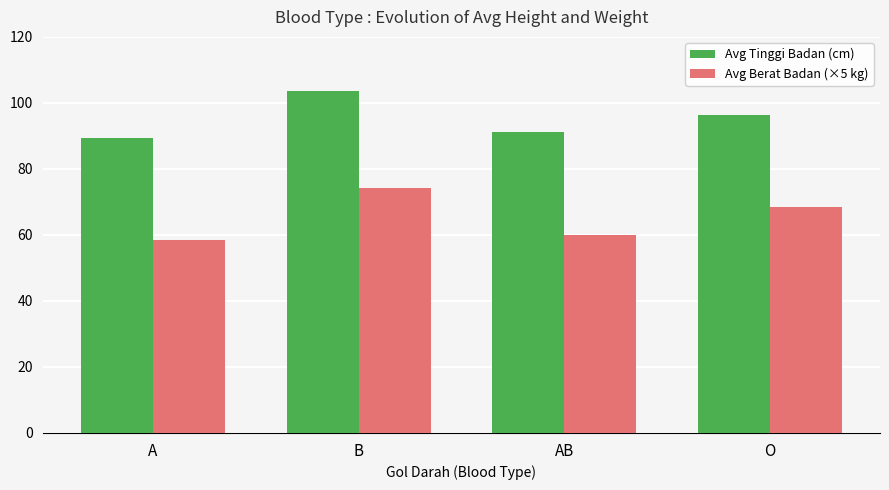

Which series has the largest total across all categories?

Avg Tinggi Badan (cm)